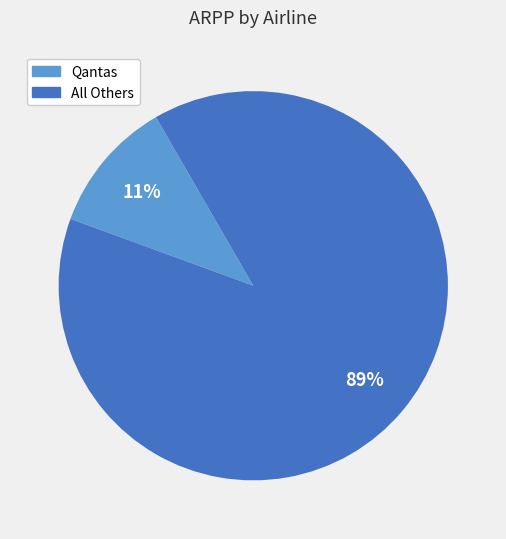

How many segments does this pie chart have?

2